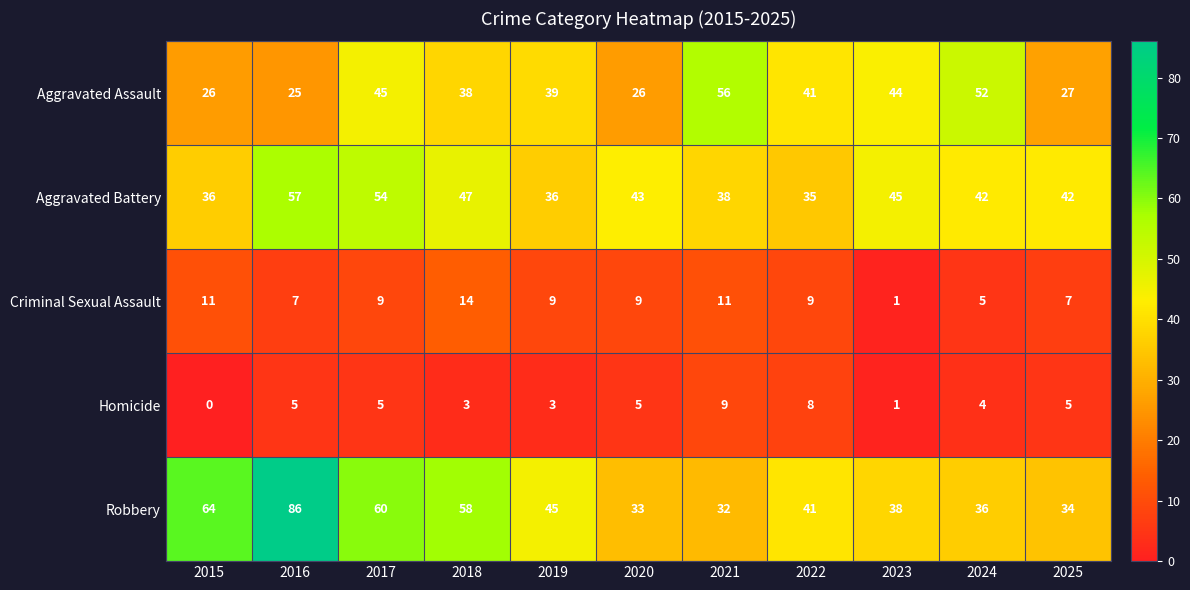

Which series has the widest spread of values?

Robbery